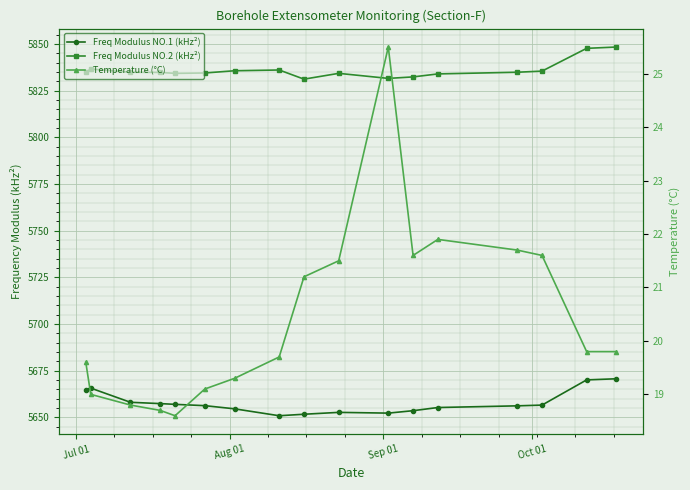

True or false: Freq Modulus NO.1 (kHz²) and Temperature (°C) cross at least once.

False